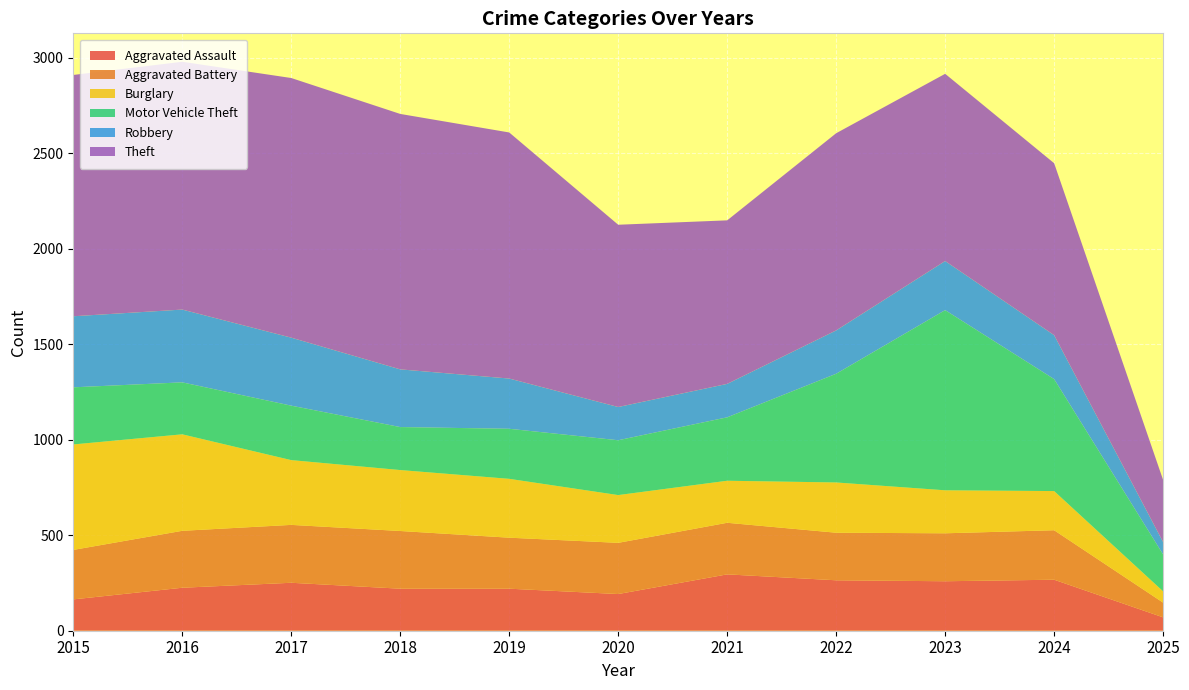

Reading left to right, extract all data points from this chart.

Aggravated Assault: 164	225	251	220	220	192	295	264	259	267	70
Aggravated Battery: 259	298	303	302	267	268	270	249	251	259	77
Burglary: 552	505	339	319	308	250	220	263	225	205	59
Motor Vehicle Theft: 299	272	285	225	262	287	332	569	943	586	193
Robbery: 372	381	356	302	263	174	175	227	257	230	65
Theft: 1263	1297	1359	1337	1288	954	856	1032	980	900	325